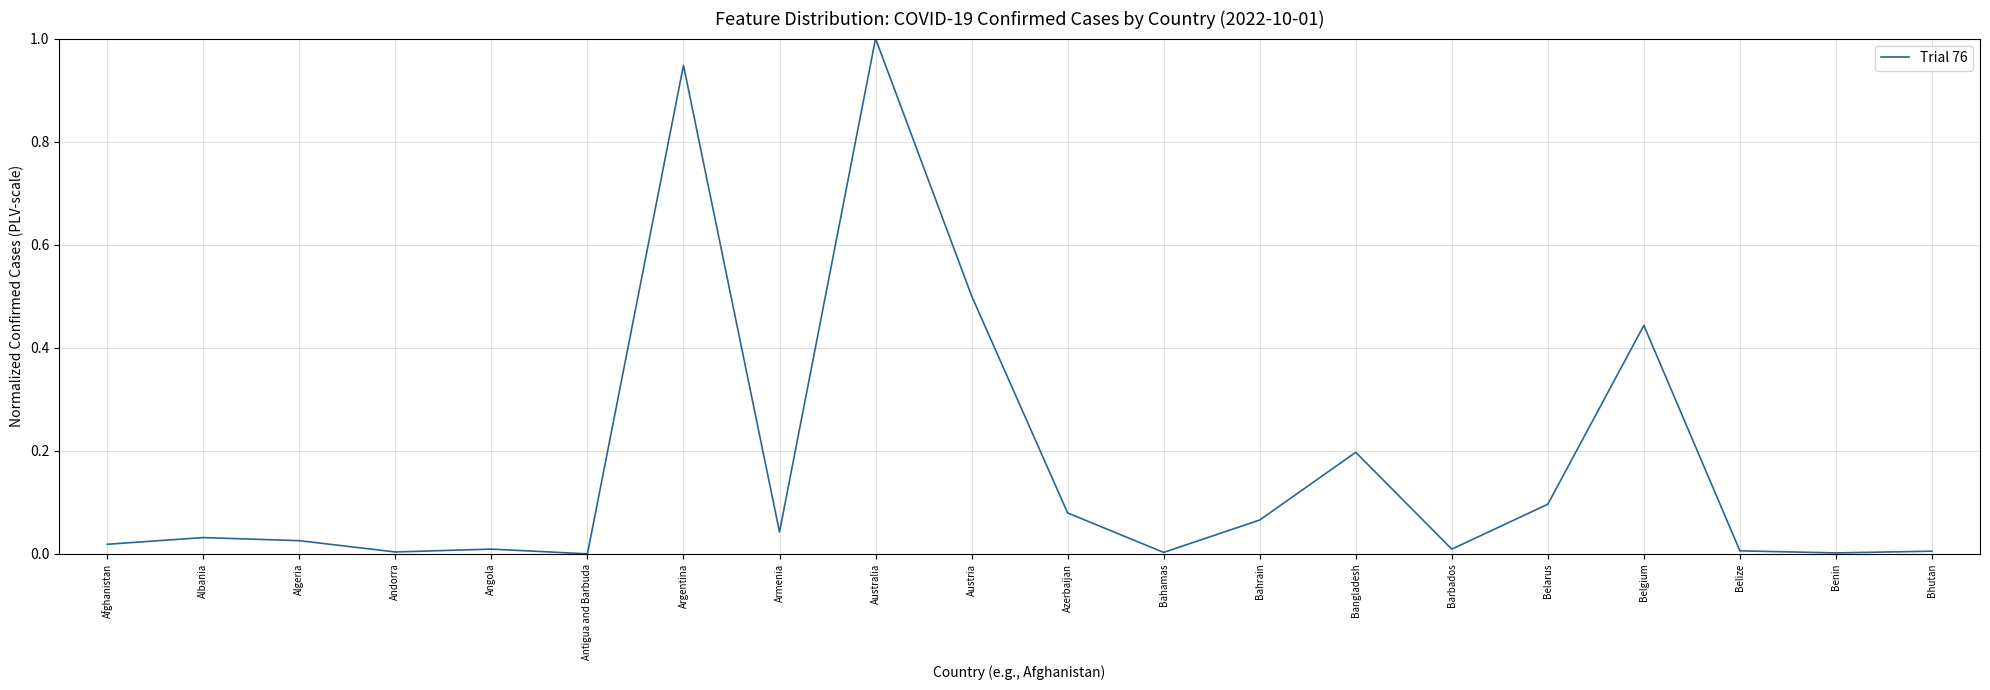

Is this an area chart (filled region under the line)?

No